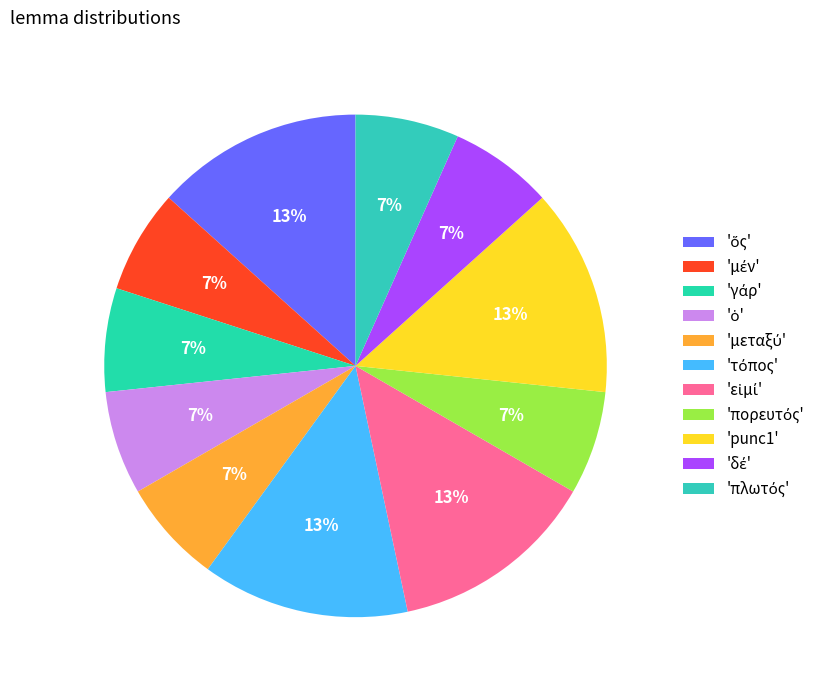

How many slices are in this pie chart?

11